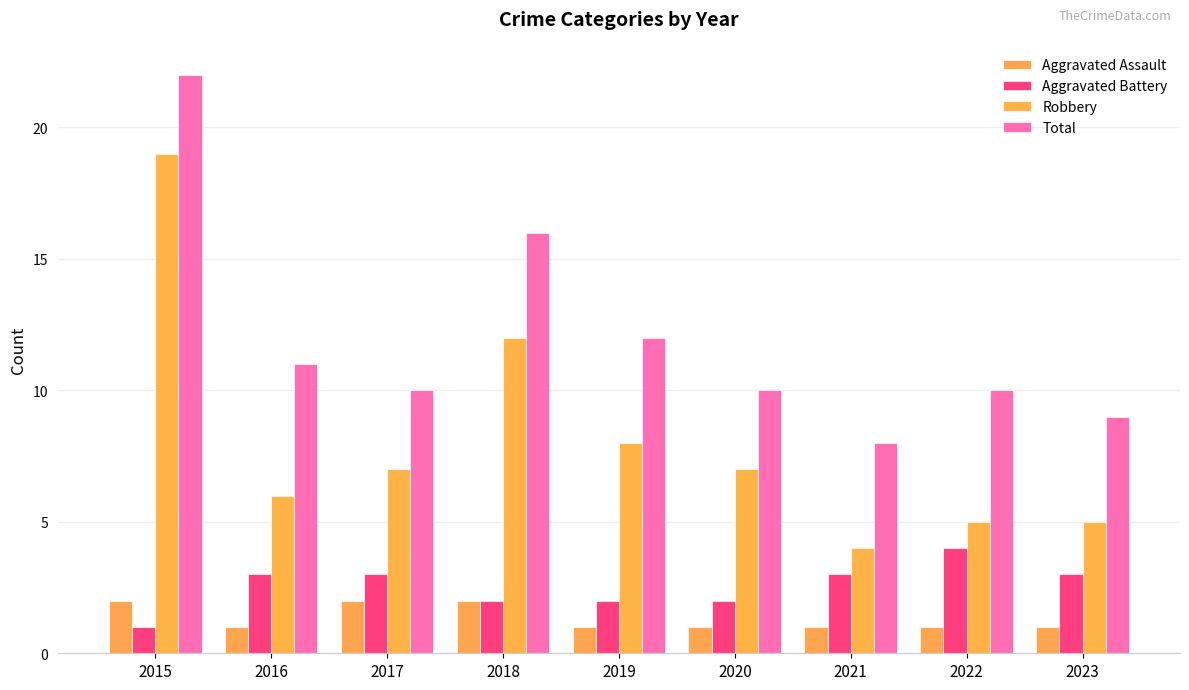

How many bars are there in each group?

4